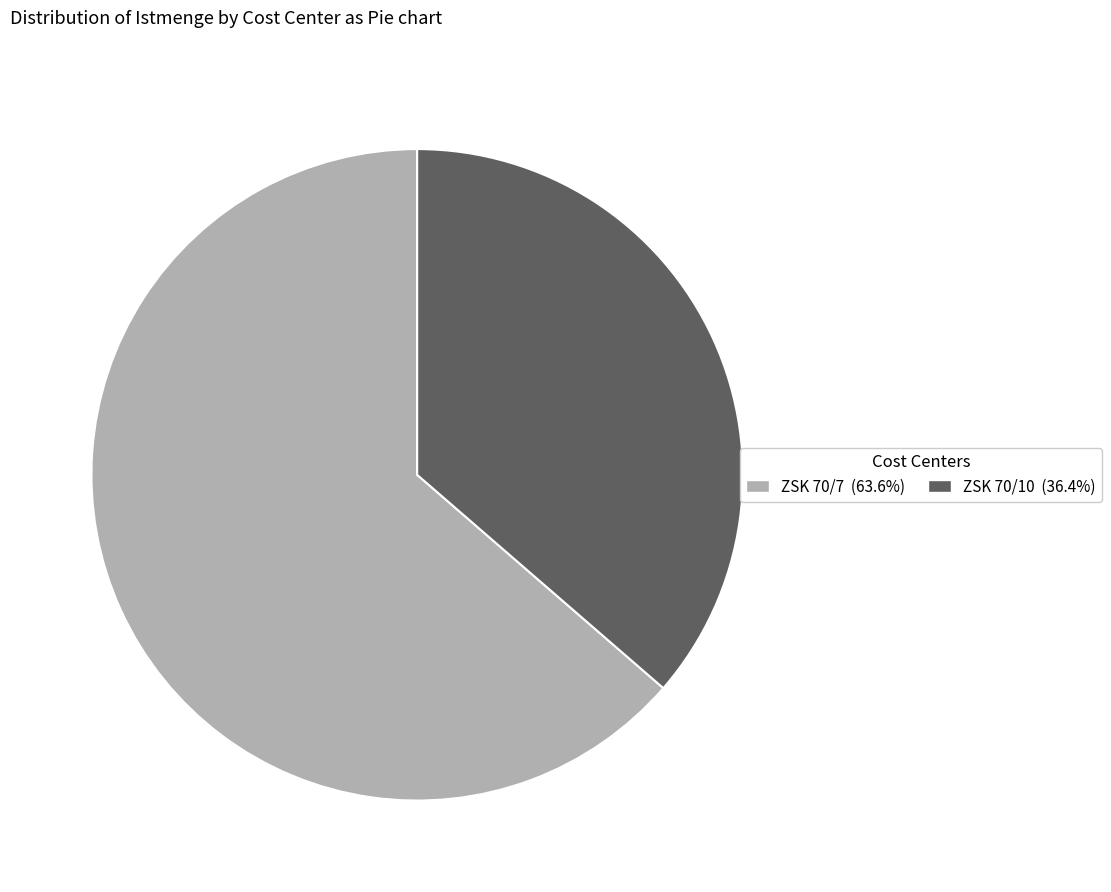

Count the number of slices in the pie.

2